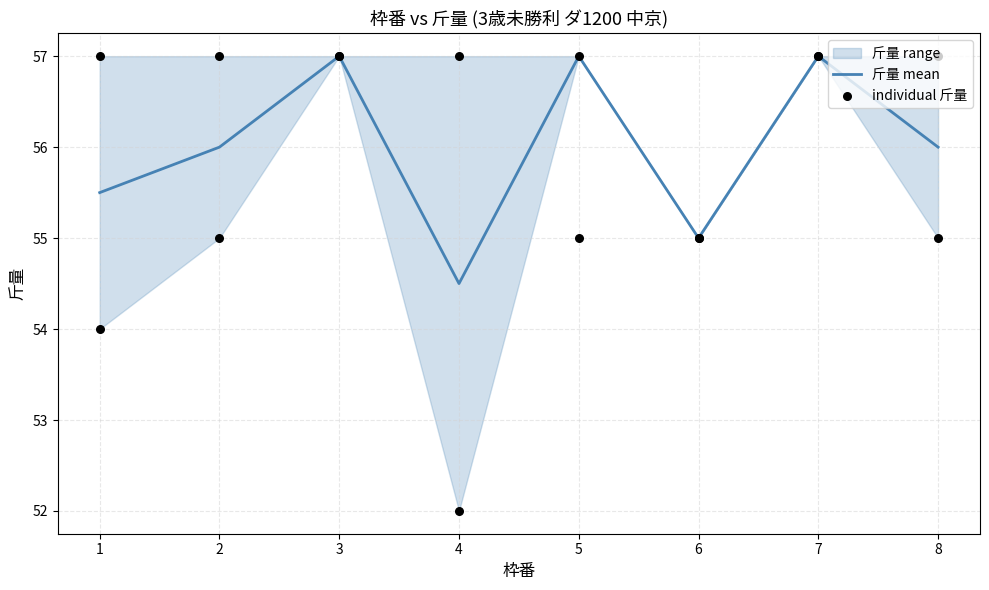

Which has a higher value, 3 or 7?

3